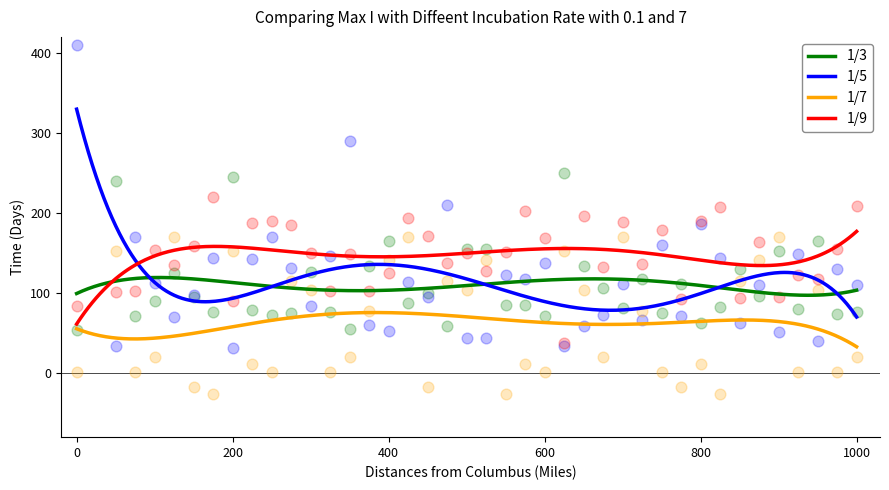

True or false: 1/5 and 1/7 intersect in this chart.

False